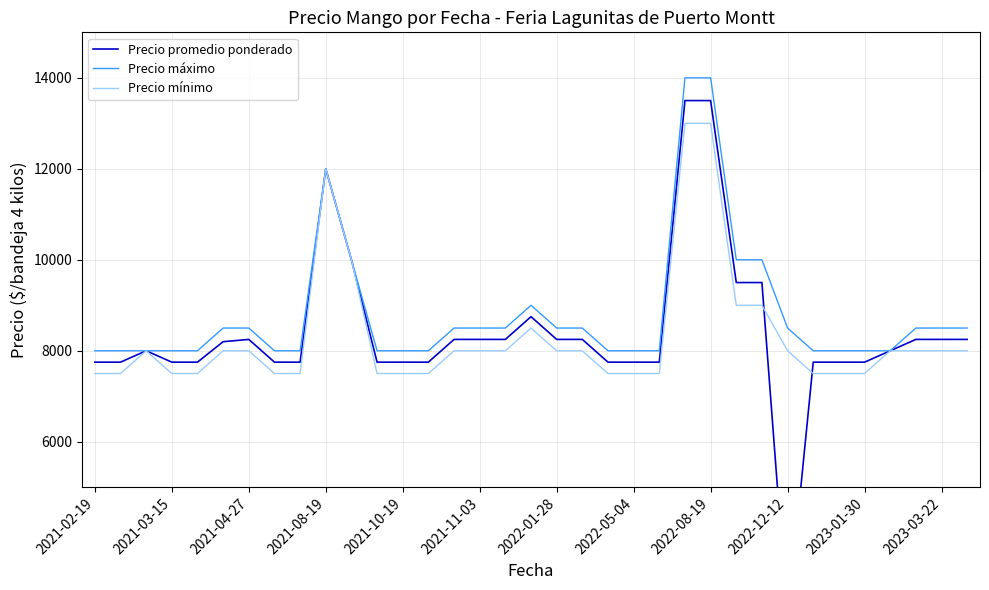

What is the greatest value displayed?

14000